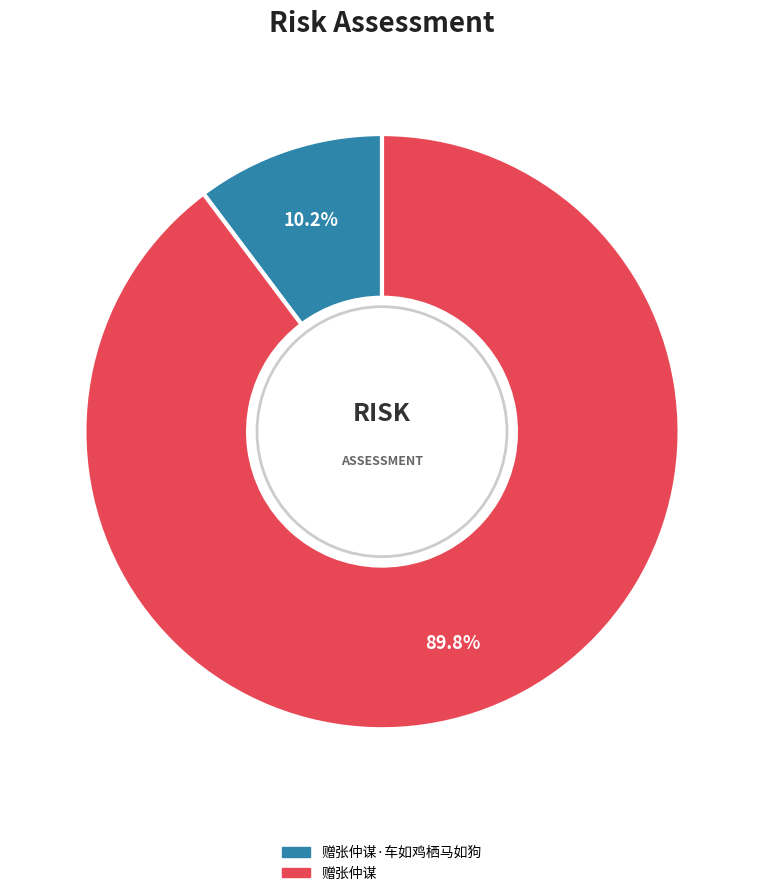

How many segments does this pie chart have?

2